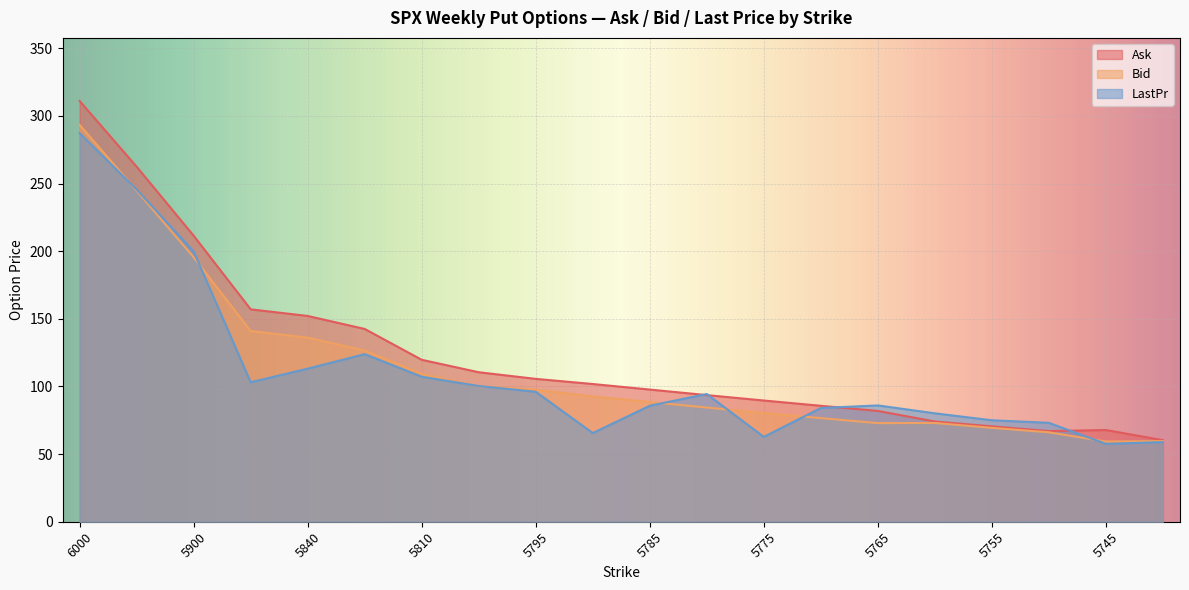

What is the total value across all series at 5745?

184.6